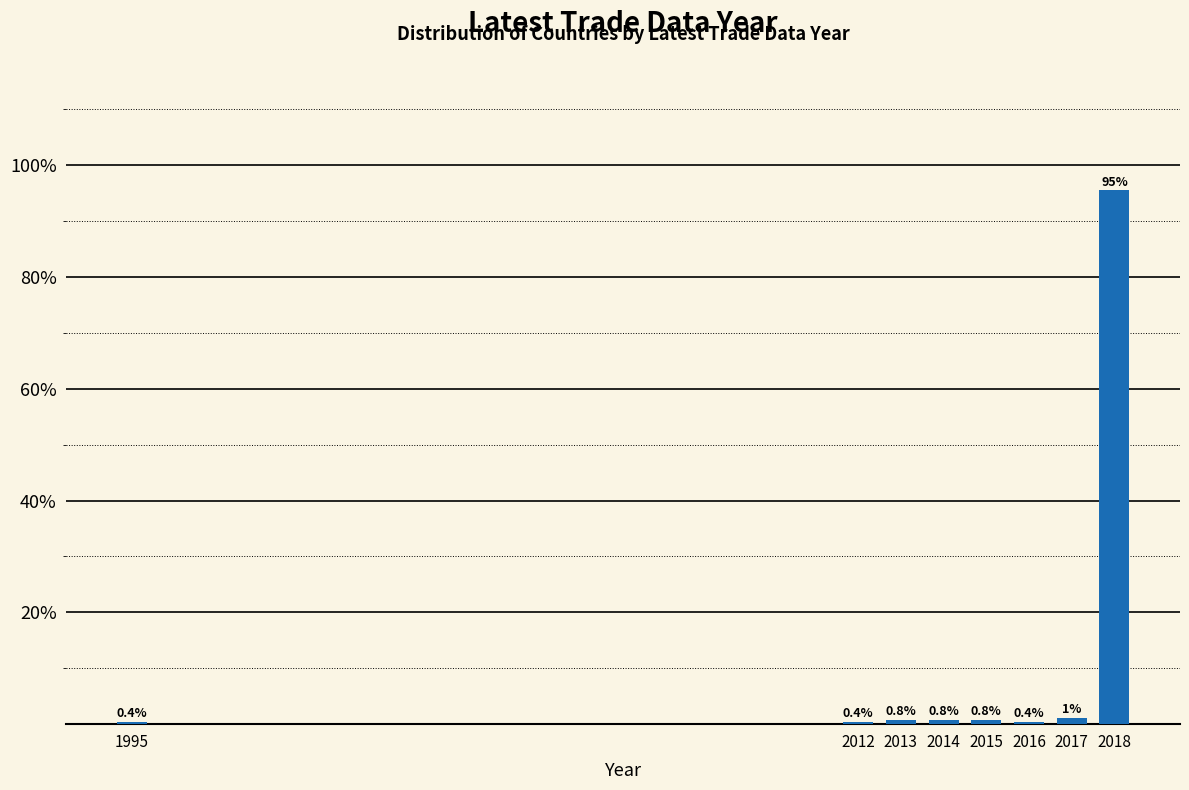

Is it true that the value at 2016 is 0.4?

True